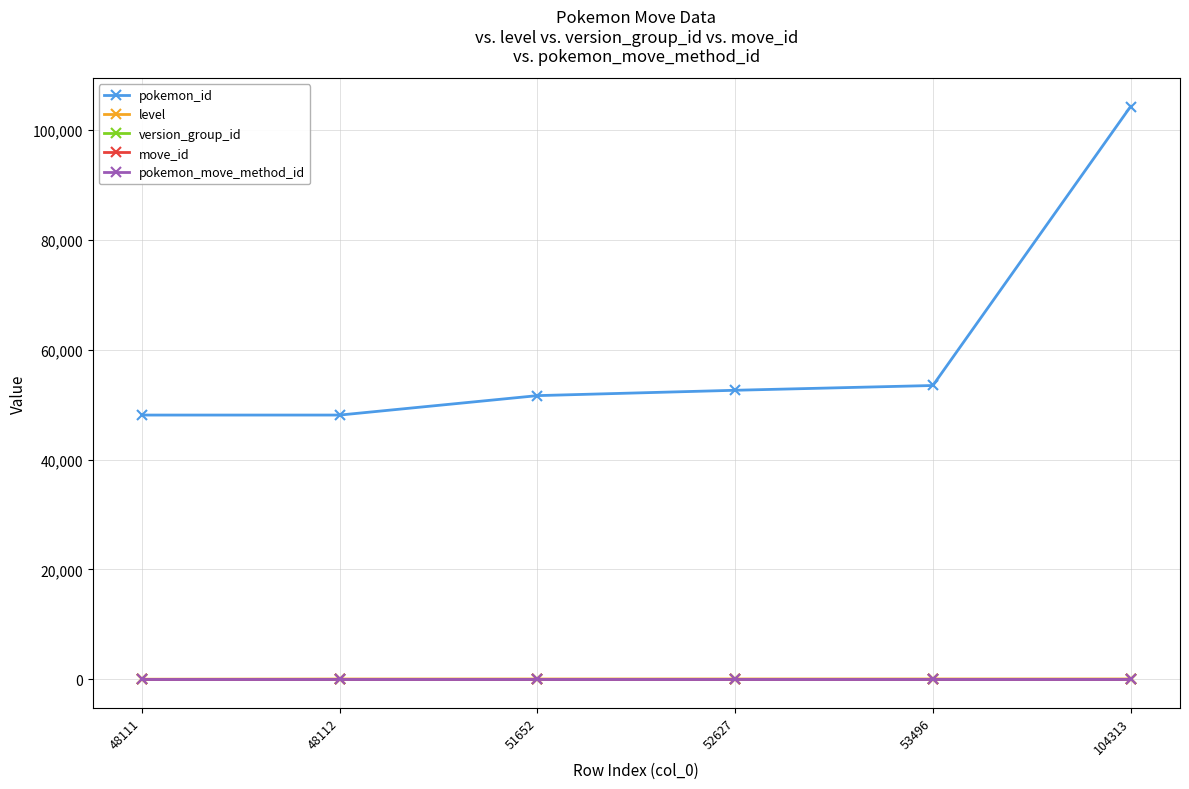

Which series has the largest range (max minus min)?

pokemon_id